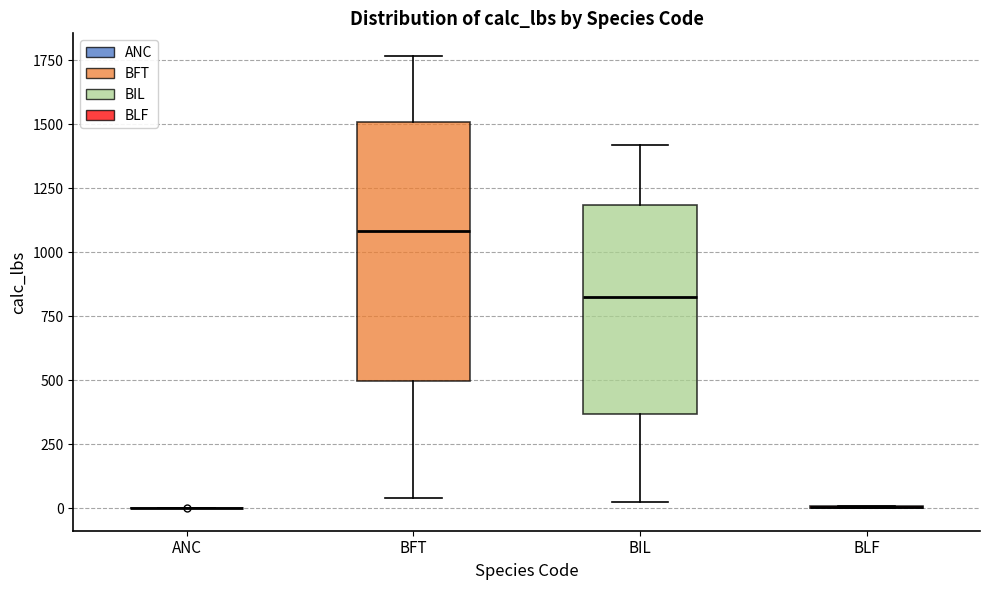

Reading left to right, transcribe this box plot: for each box, give where its median line is, the range the box spans, and where its two whiskers end, as read against the y-axis. The values are not printed on the chart, so give them approximately, as read against the axis.

ANC: box collapsed to a line at 0, whiskers 0 to 0
BFT: median 1100, box 500 to 1500, whiskers 50 to 1750
BIL: median 800, box 350 to 1200, whiskers 50 to 1400
BLF: box collapsed to a line at 0, whiskers 0 to 0